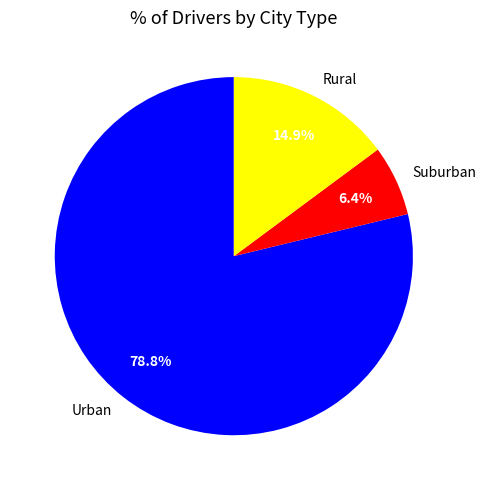

Which slice represents more than half of the pie?

Urban